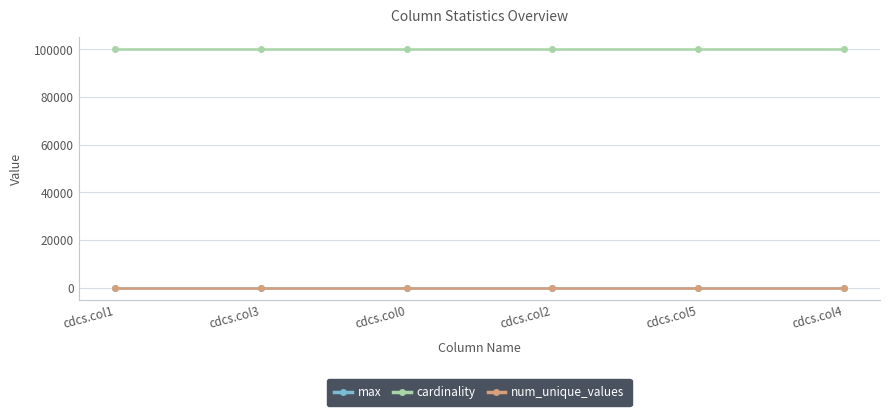

Does the chart display data point markers on the line(s)?

Yes